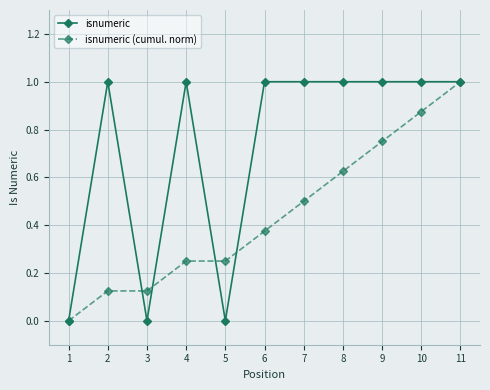

How many lines are shown in the chart?

2